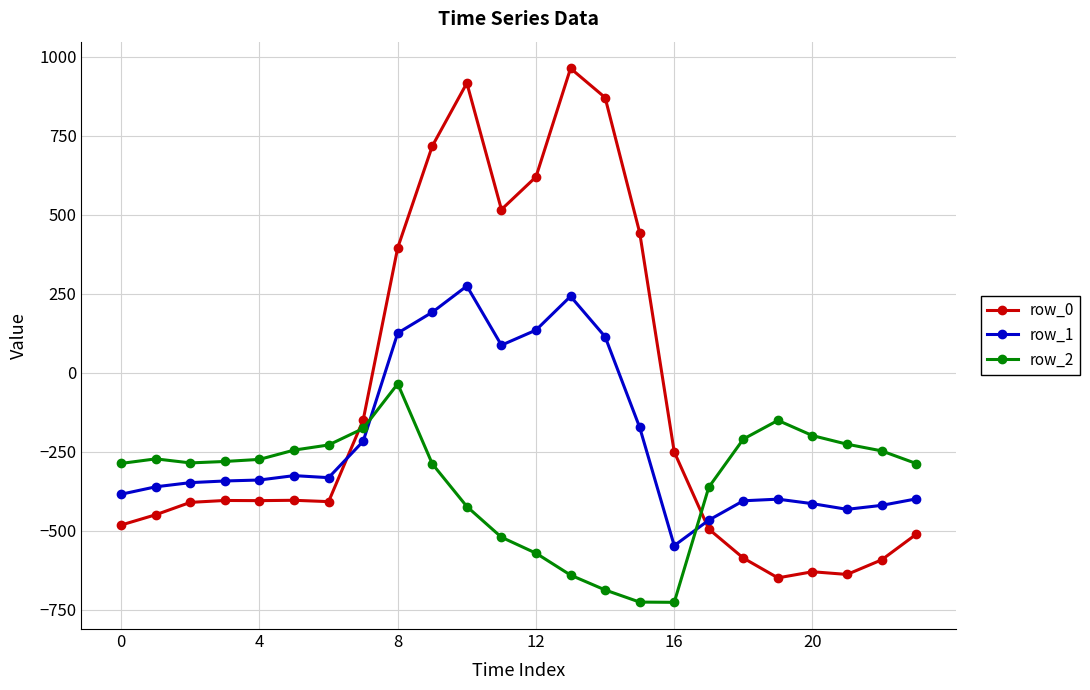

Rank the series by their maximum value, from highest to lowest.

row_0, row_1, row_2